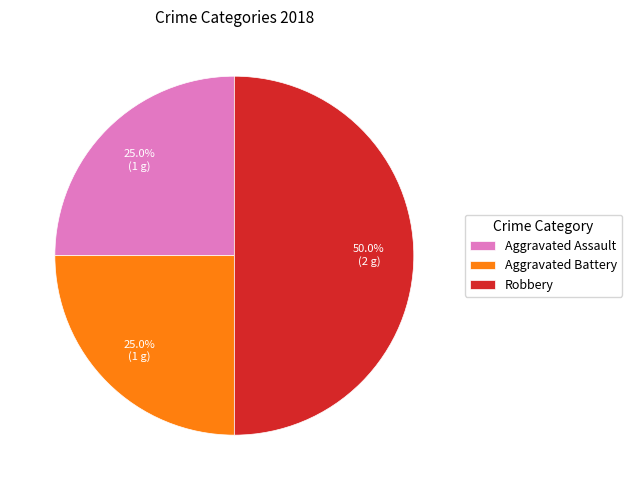

What percentage is the Robbery slice, to the nearest percent?

50%